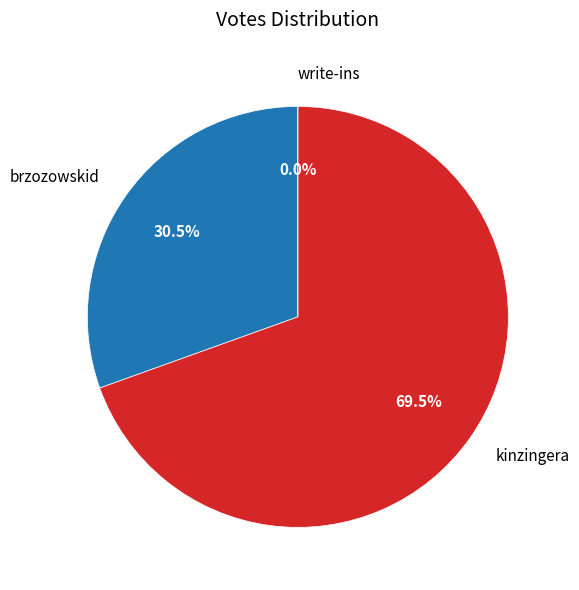

Does kinzingera represent more than half of the total?

Yes